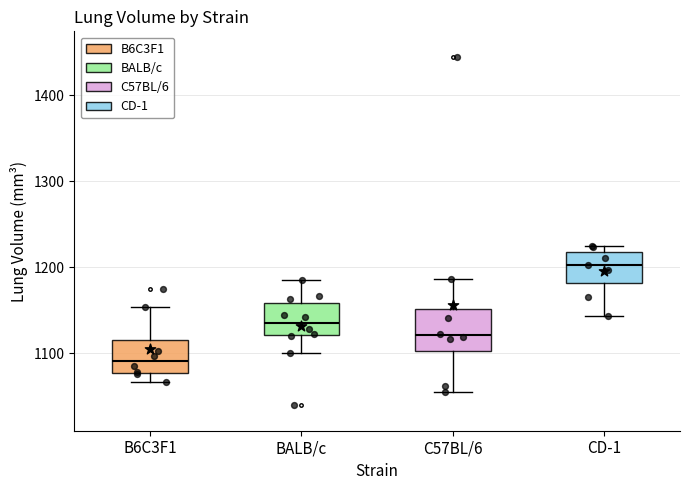

Comparing the boxes themselves (not the whiskers), which one is the tallest?

C57BL/6